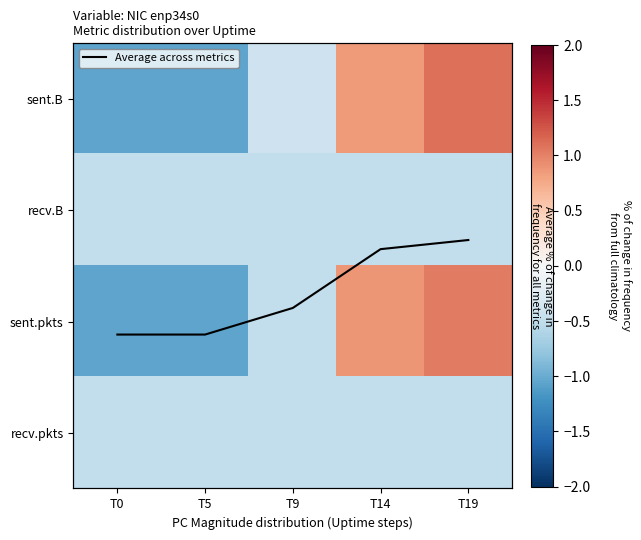

Which series has the largest range (max minus min)?

sent.B